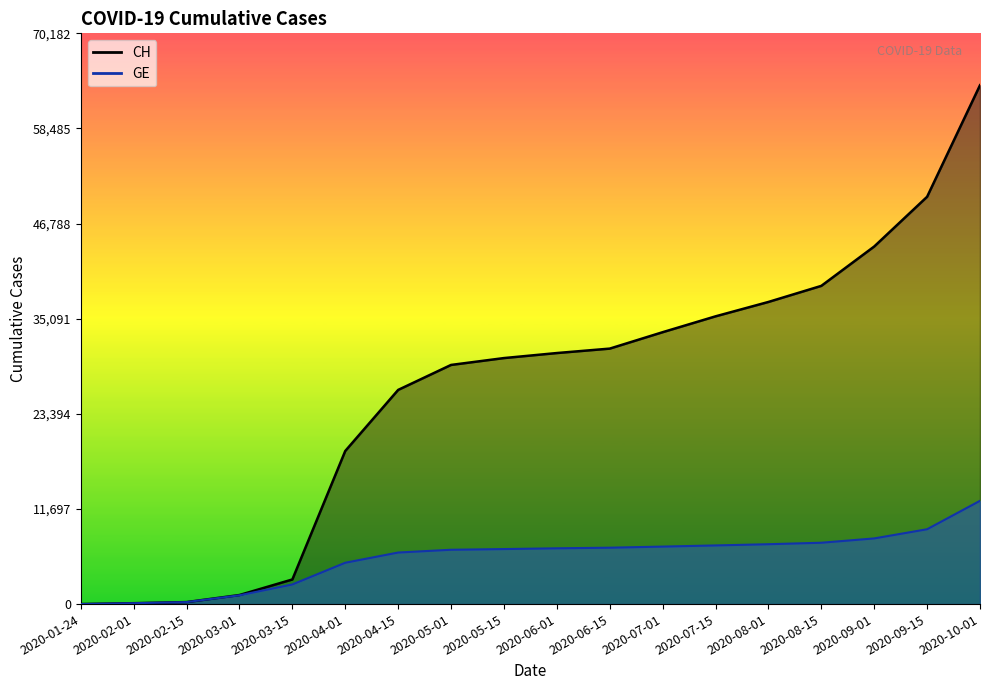

What is the highest value of the GE series?

12701